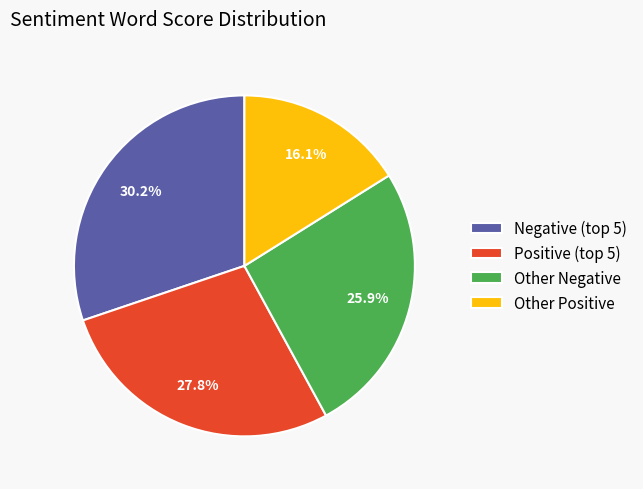

Which slice is the smallest?

Other Positive